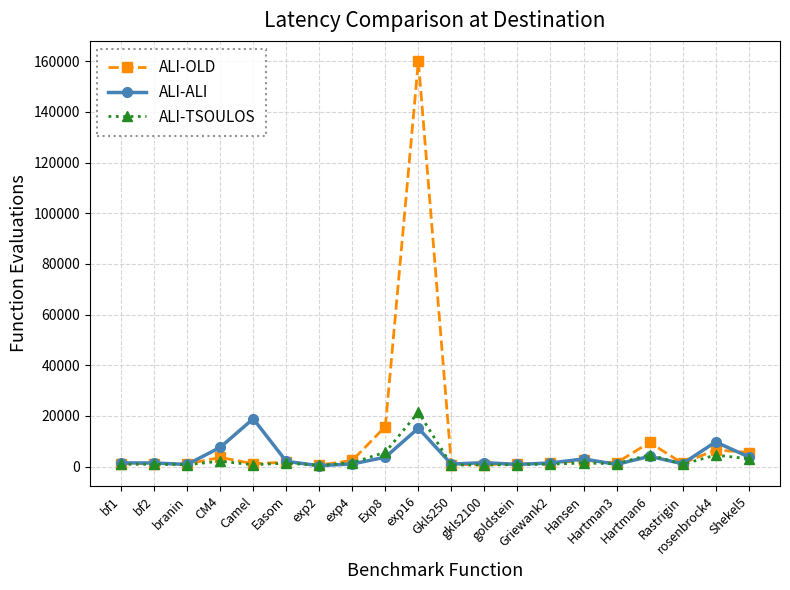

What is the highest value of the ALI-TSOULOS series?

21416